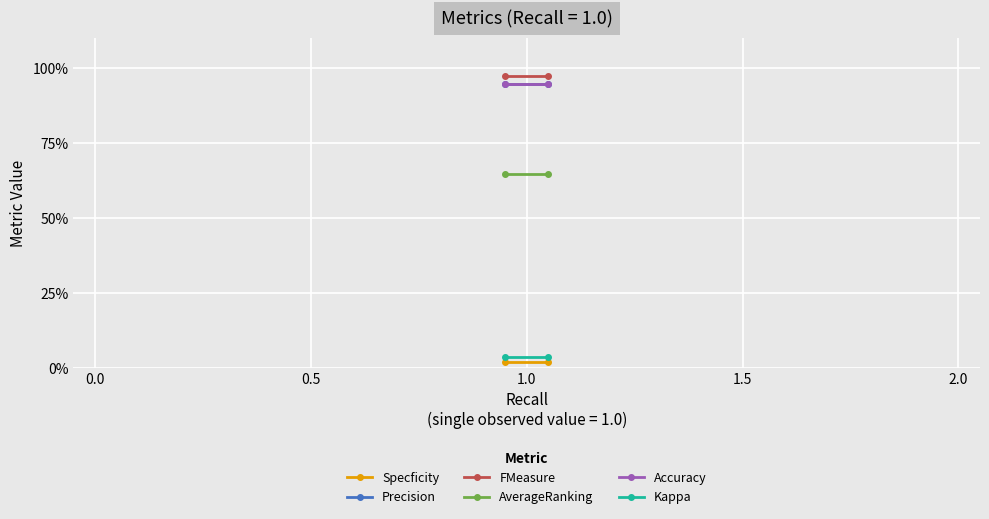

How many lines are shown in the chart?

6